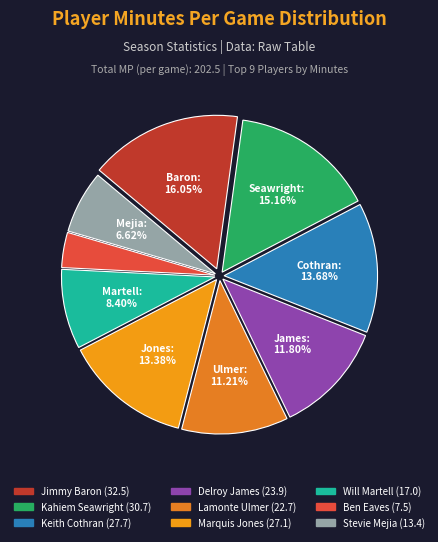

Count the number of slices in the pie.

9